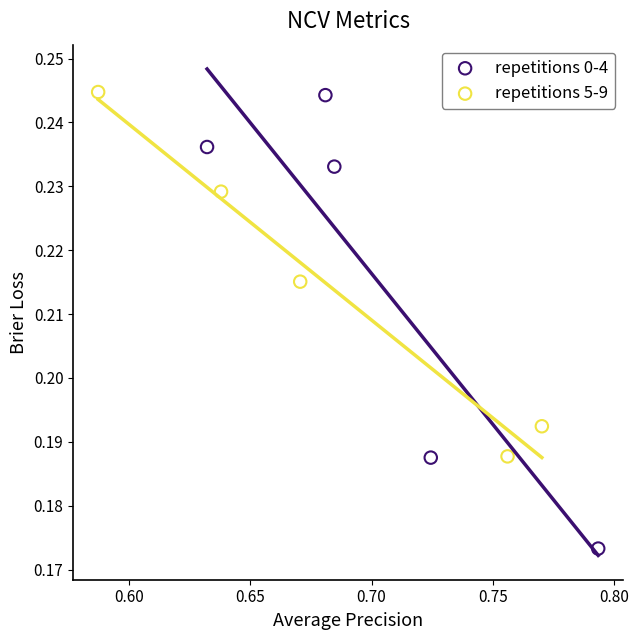

Which series has the widest spread of Y values?

repetitions 0-4